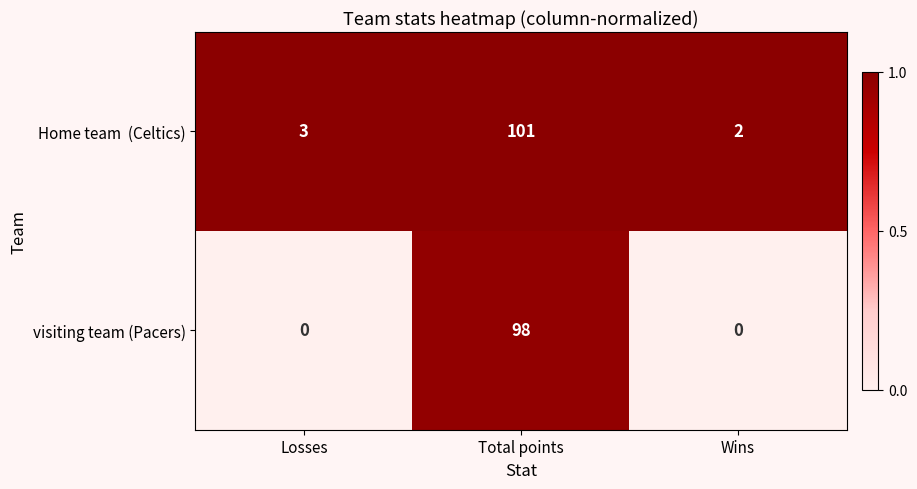

At which category is the sum across all series the highest?

Total points